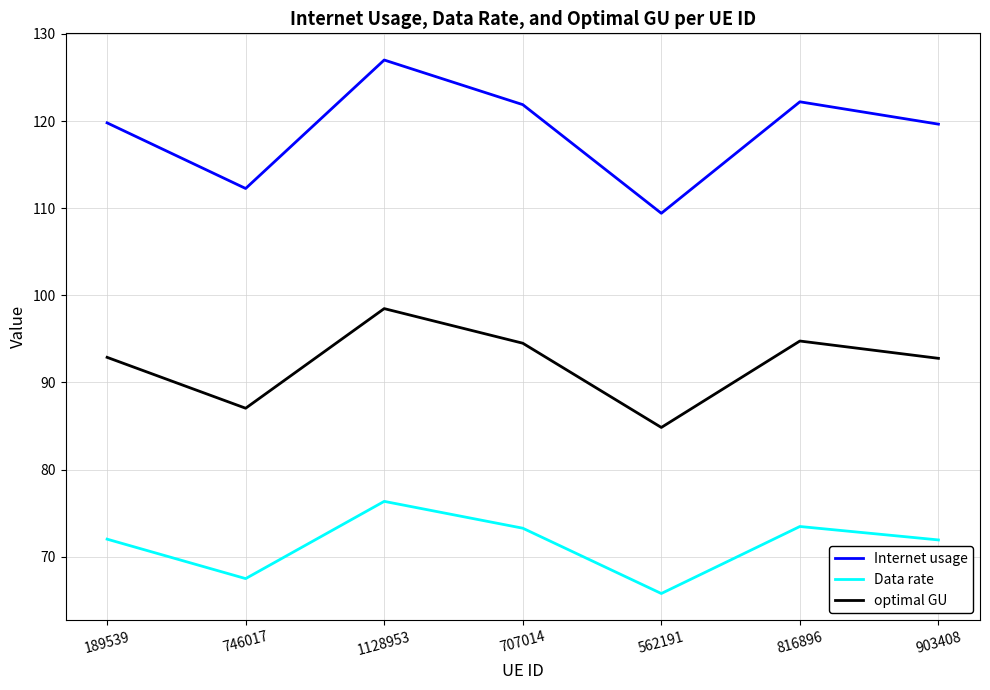

At 189539, list the series in order from largest to smallest.

Internet usage, optimal GU, Data rate